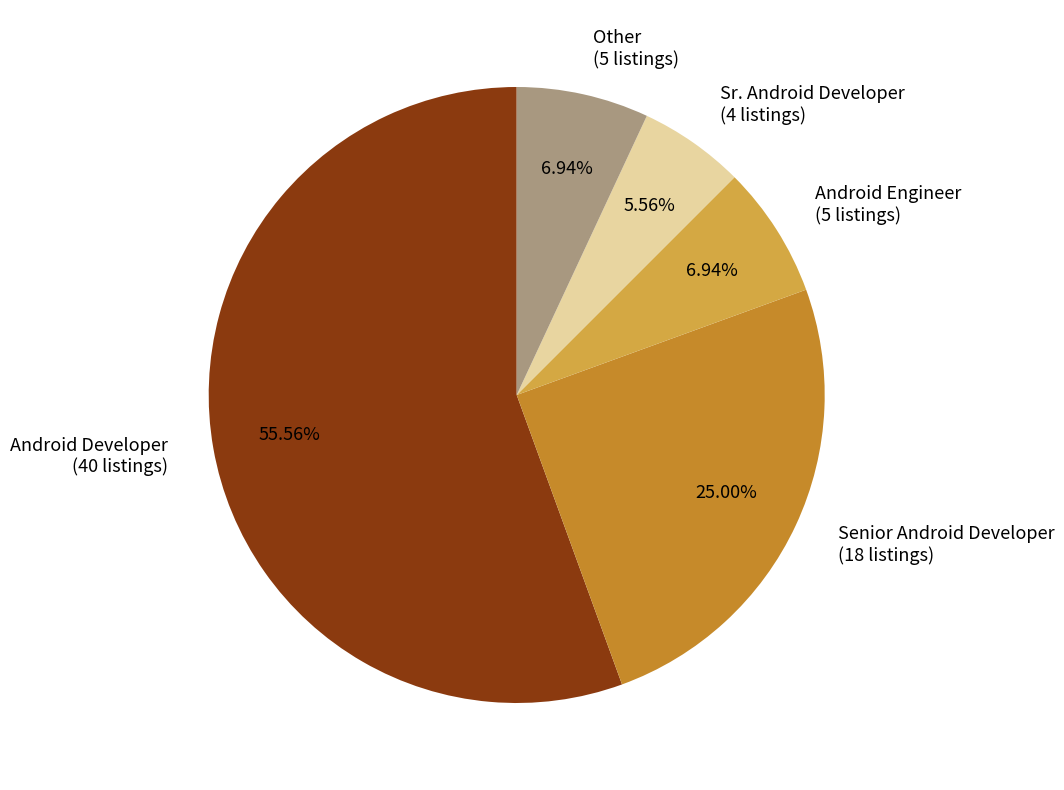

The Android Developer slice represents 42% of the pie. True or false?

False